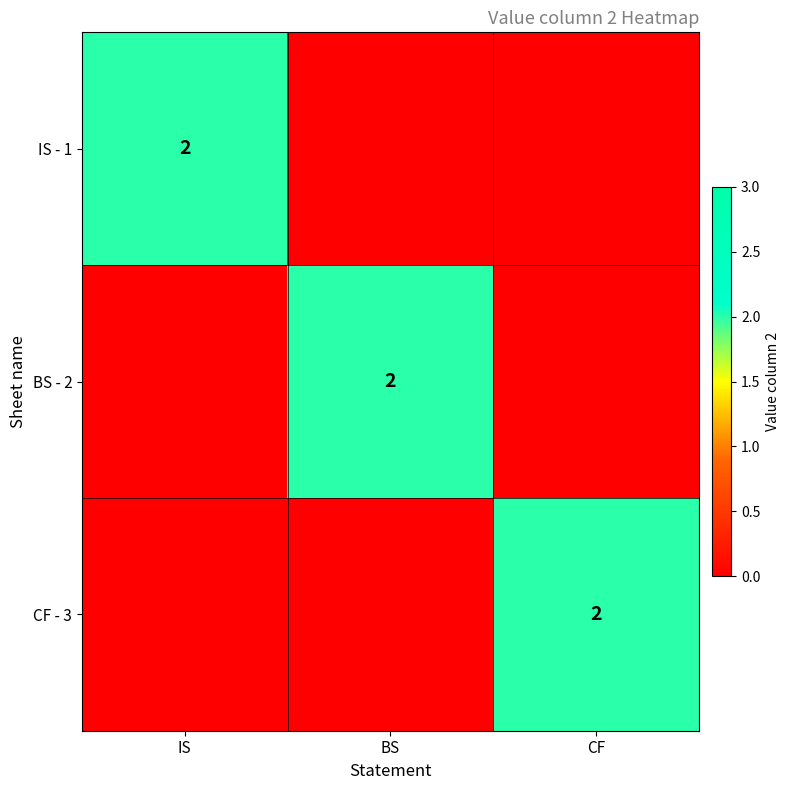

True or false: CF - 3 has a value of 2 at CF.

True